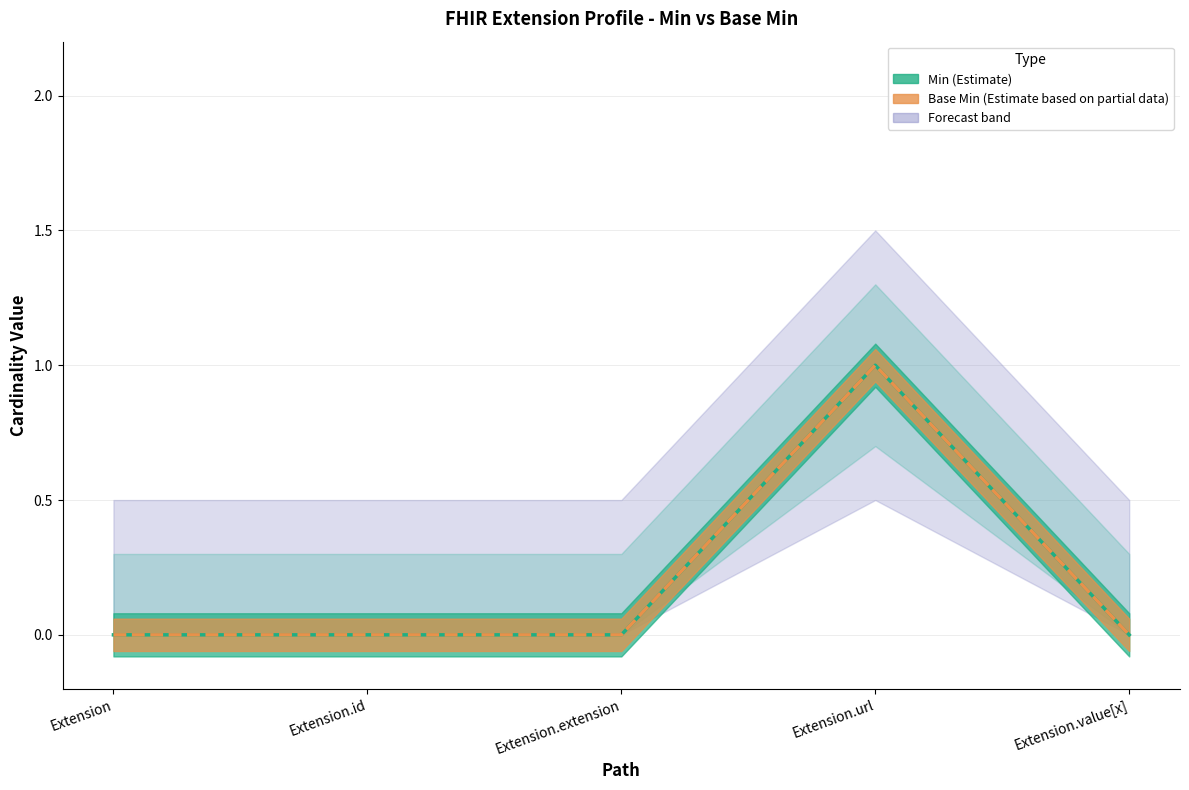

Reading left to right, transcribe all the data shown in this chart.

Min: Extension=0	Extension.id=0	Extension.extension=0	Extension.url=1	Extension.value[x]=0
Base Min: Extension=0	Extension.id=0	Extension.extension=0	Extension.url=1	Extension.value[x]=0